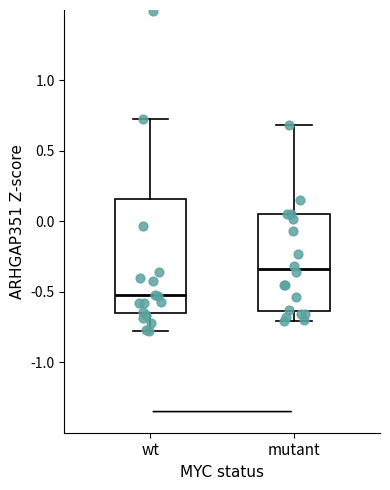

Where is the lower edge of the box for mutant on the y-axis? The values are not printed on the chart, so give them approximately, as read against the axis.

-0.65